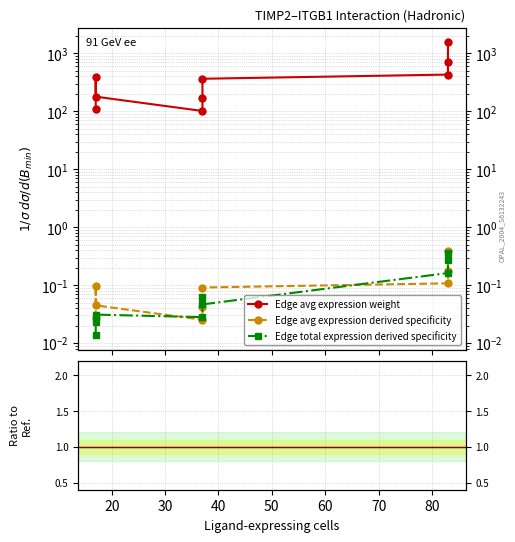

List the series in order of their peak value, highest first.

Edge avg expression weight, Edge total expression derived specificity, Edge avg expression derived specificity